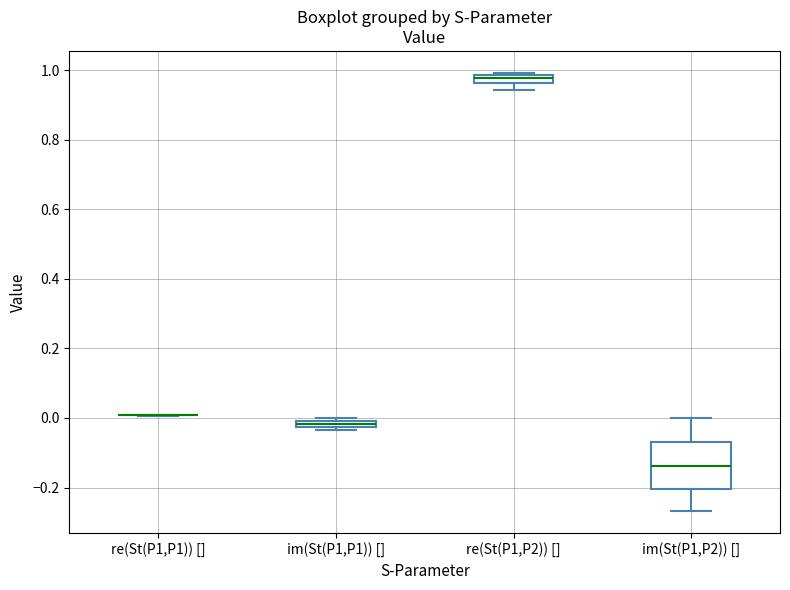

Where is the lower edge of the box for im(St(P1,P2)) [] on the y-axis? The values are not printed on the chart, so give them approximately, as read against the axis.

-0.20